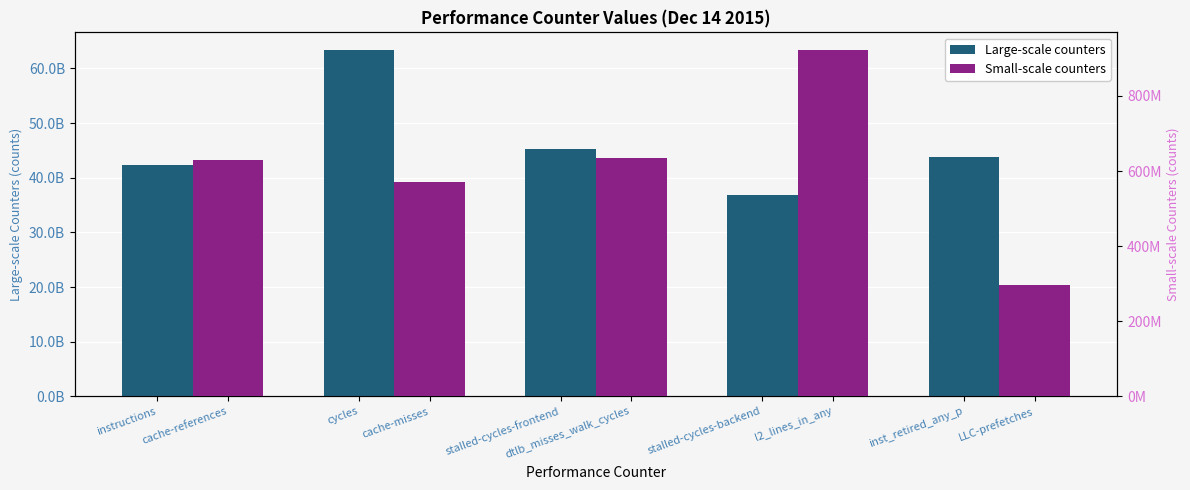

Between stalled-cycles-frontend and stalled-cycles-backend, which series saw the biggest shift?

Large-scale counters